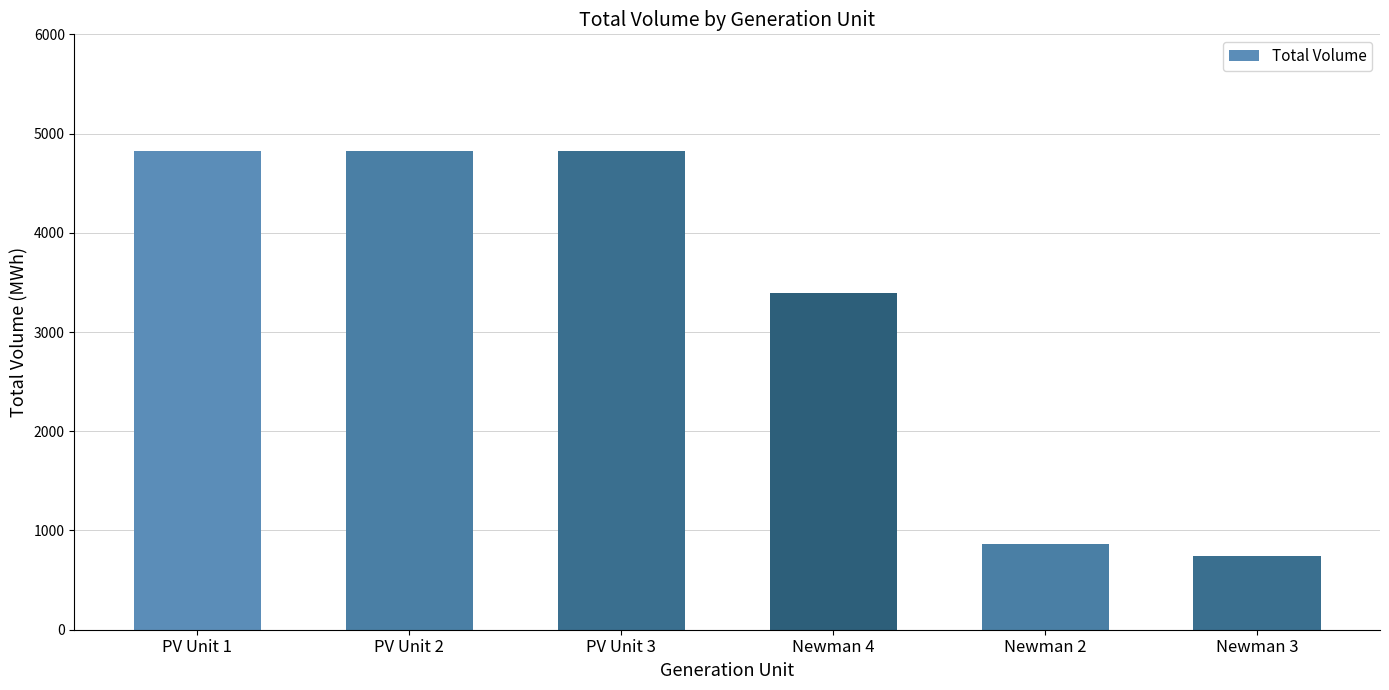

Which category has the lowest value across all series?

Newman 3